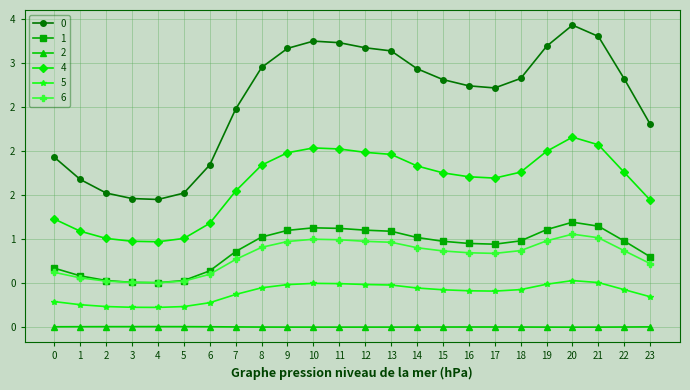

What is the maximum value for 4?

2.2